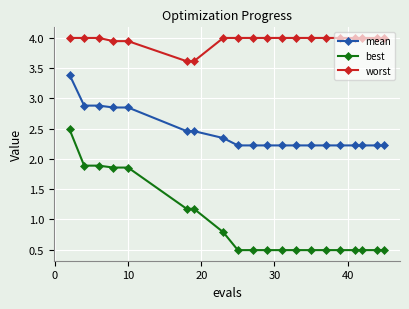

What are all the series names shown in the legend?

mean, best, worst